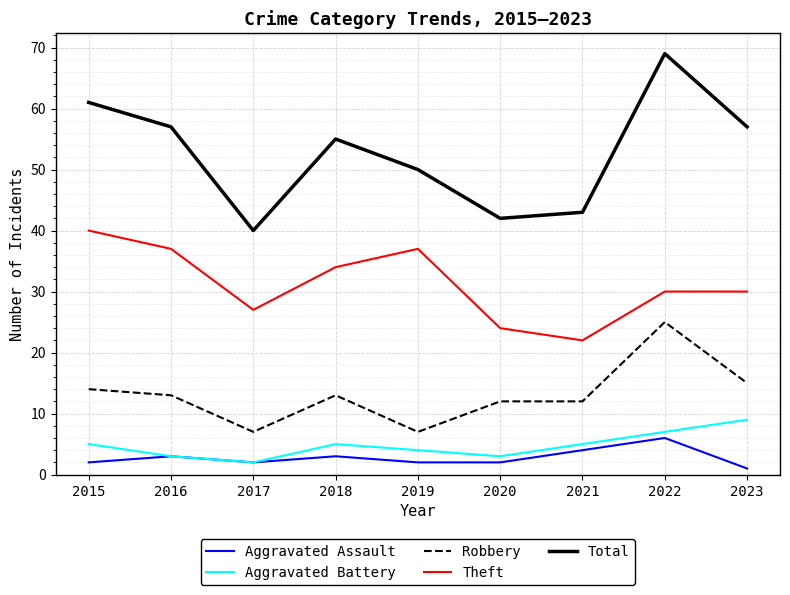

Reading left to right, transcribe all the data shown in this chart.

Aggravated Assault: 2015=2	2016=3	2017=2	2018=3	2019=2	2020=2	2021=4	2022=6	2023=1
Aggravated Battery: 2015=5	2016=3	2017=2	2018=5	2019=4	2020=3	2021=5	2022=7	2023=9
Robbery: 2015=14	2016=13	2017=7	2018=13	2019=7	2020=12	2021=12	2022=25	2023=15
Theft: 2015=40	2016=37	2017=27	2018=34	2019=37	2020=24	2021=22	2022=30	2023=30
Total: 2015=61	2016=57	2017=40	2018=55	2019=50	2020=42	2021=43	2022=69	2023=57